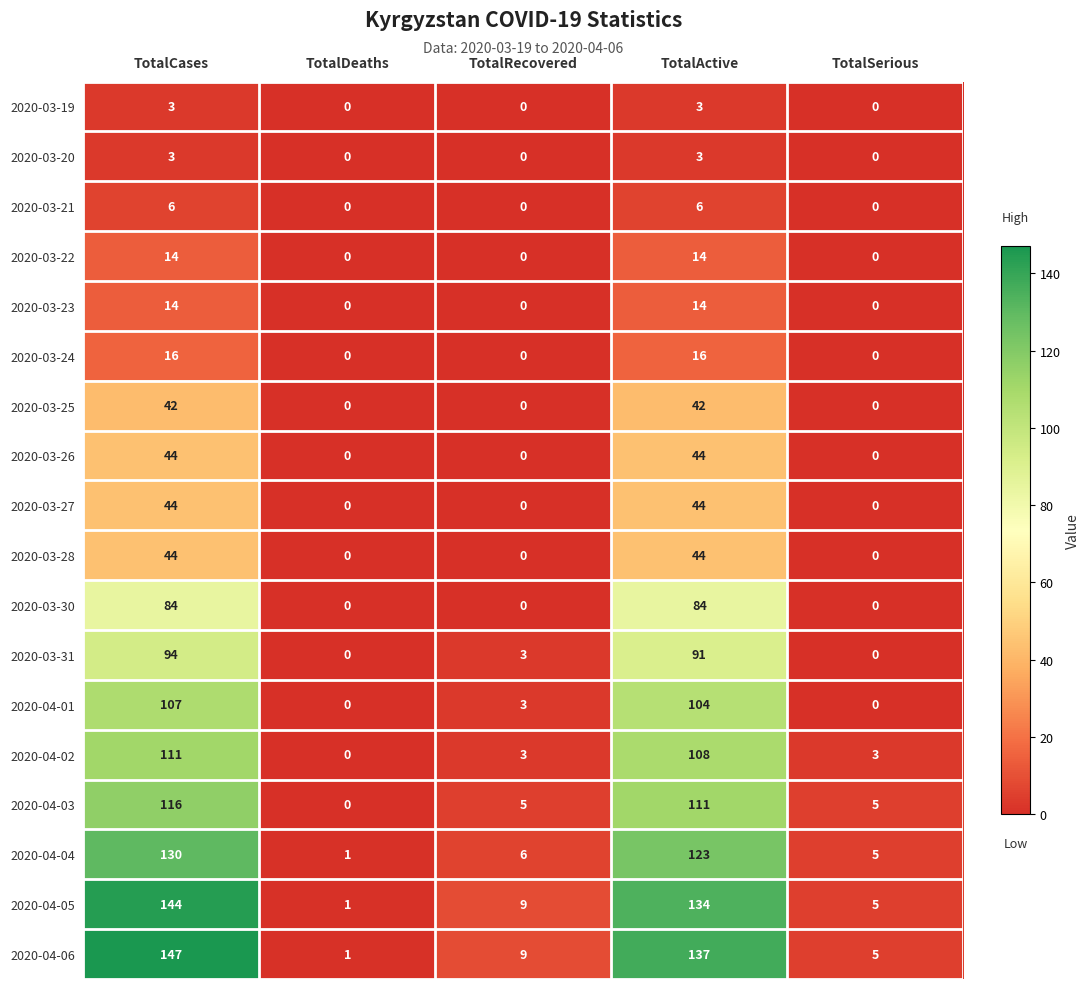

How many categories are shown in the chart?

5